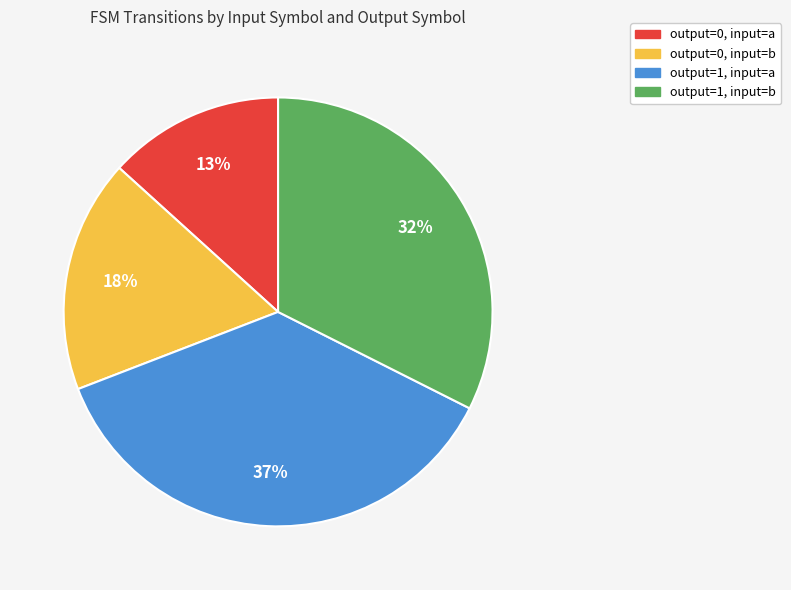

Does any single category account for the majority?

No